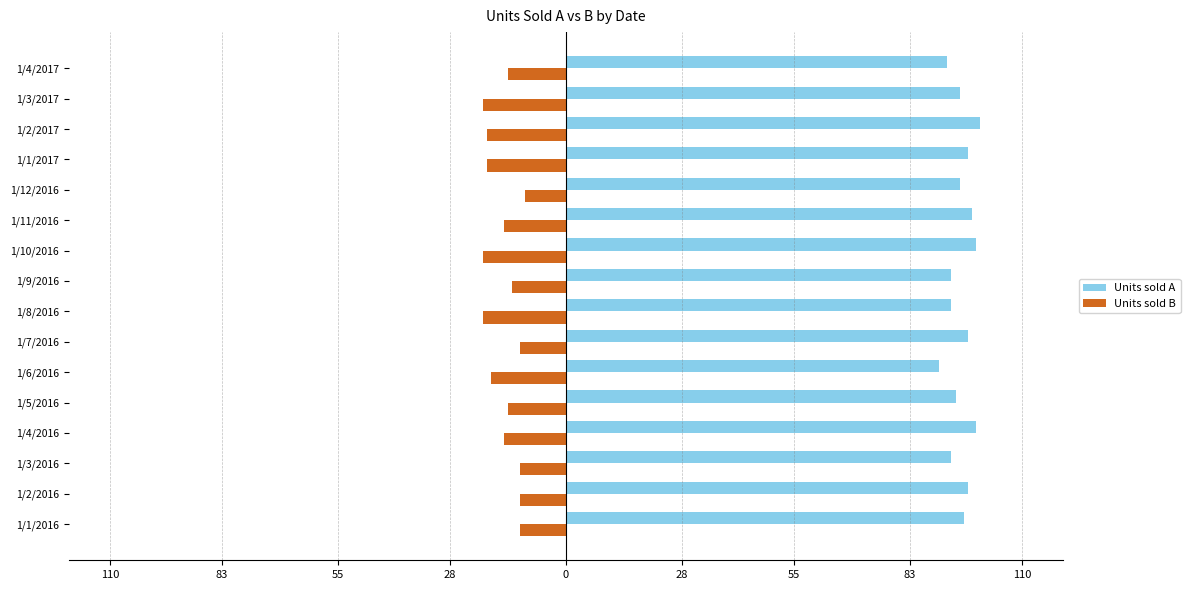

What are all the series names shown in the legend?

Units sold A, Units sold B